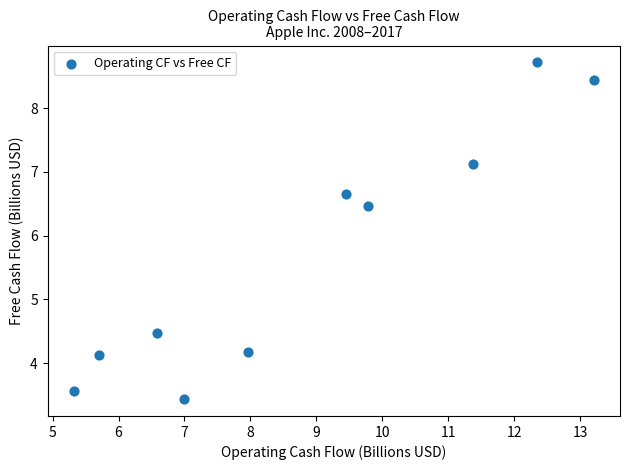

What is the average X value?

8.9